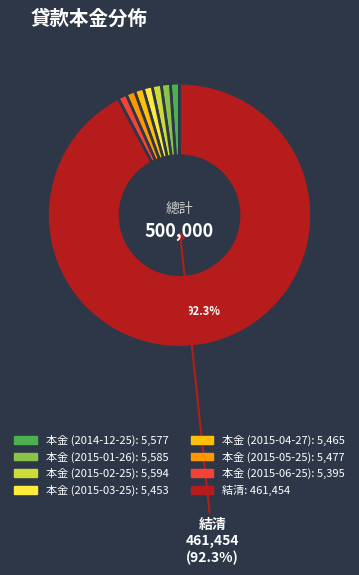

Is the sum of 本金 (2015-02-25) and 本金 (2015-05-25) greater than half?

No